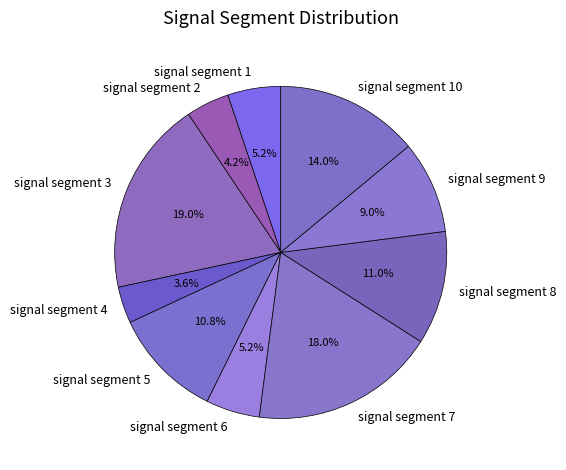

The signal segment 5 slice represents 3% of the pie. True or false?

False